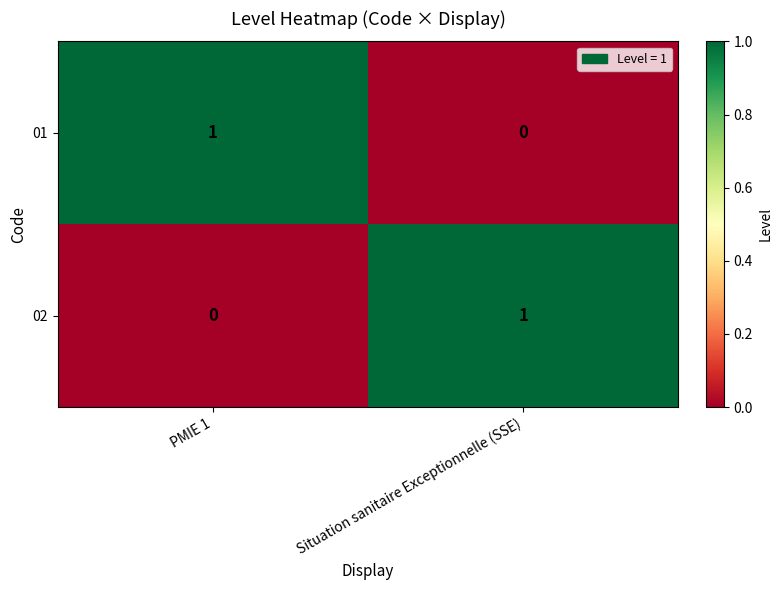

How many distinct data groups are displayed?

2